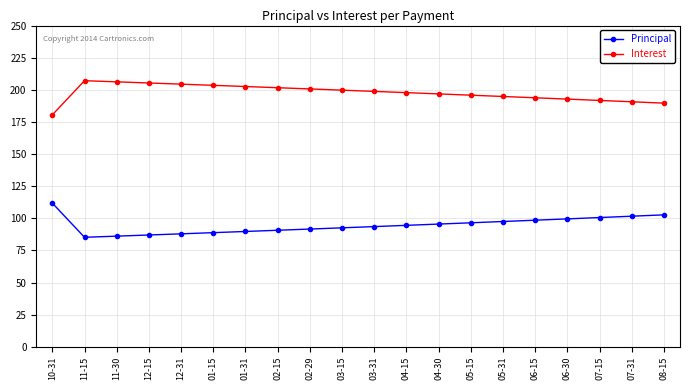

What is the difference between the Principal values at 06-15 and 02-15?

7.8